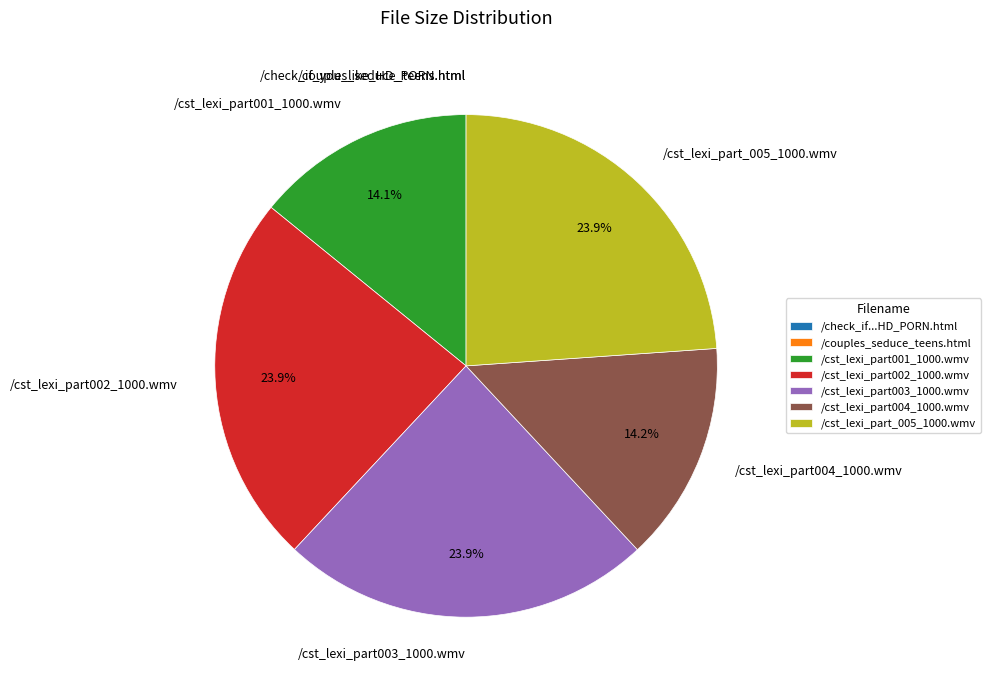

Approximately how many times larger is the value at /cst_lexi_part003_1000.wmv compared to /cst_lexi_part002_1000.wmv?

1.0